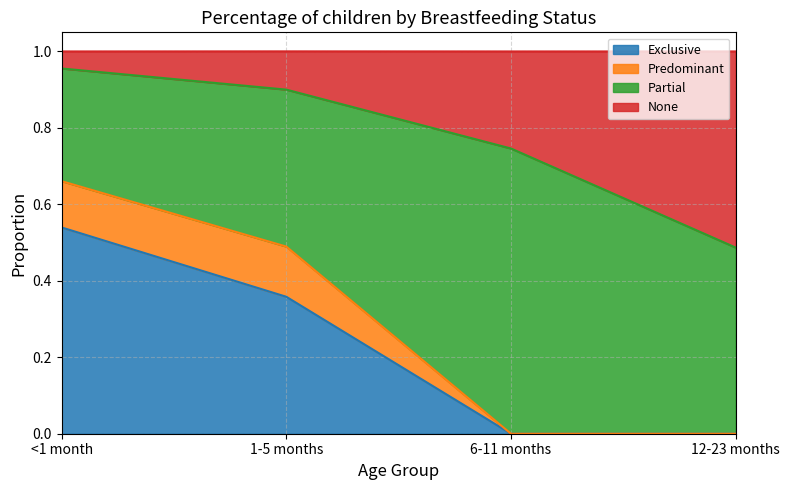

What is the label of the 2nd point from the right?

6-11 months